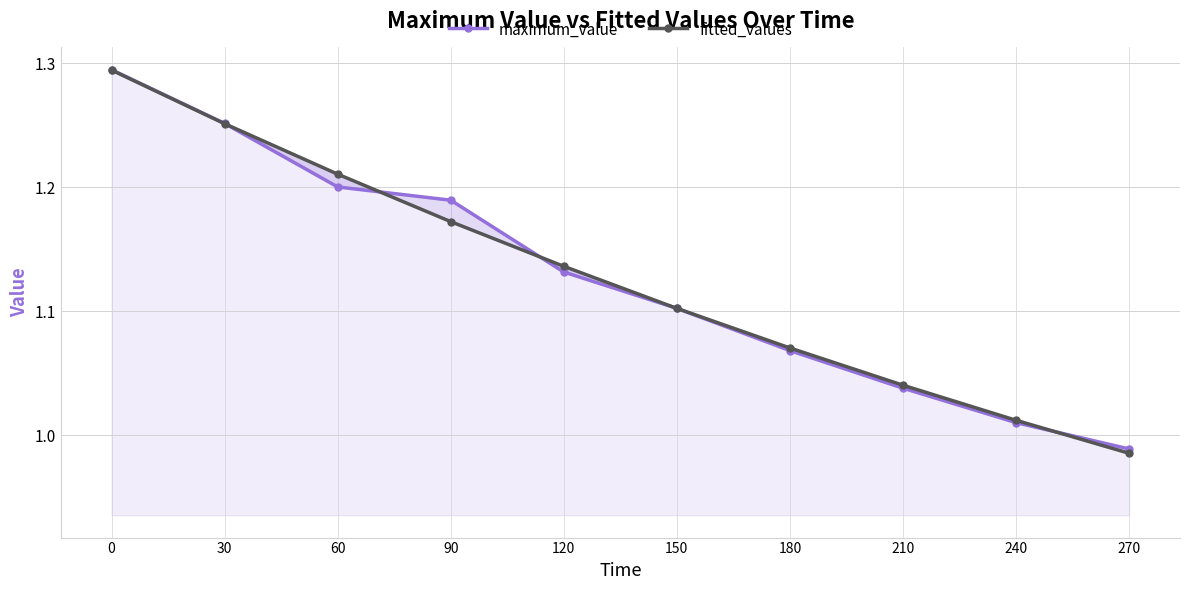

At how many categories does at least one series exceed 1?

9